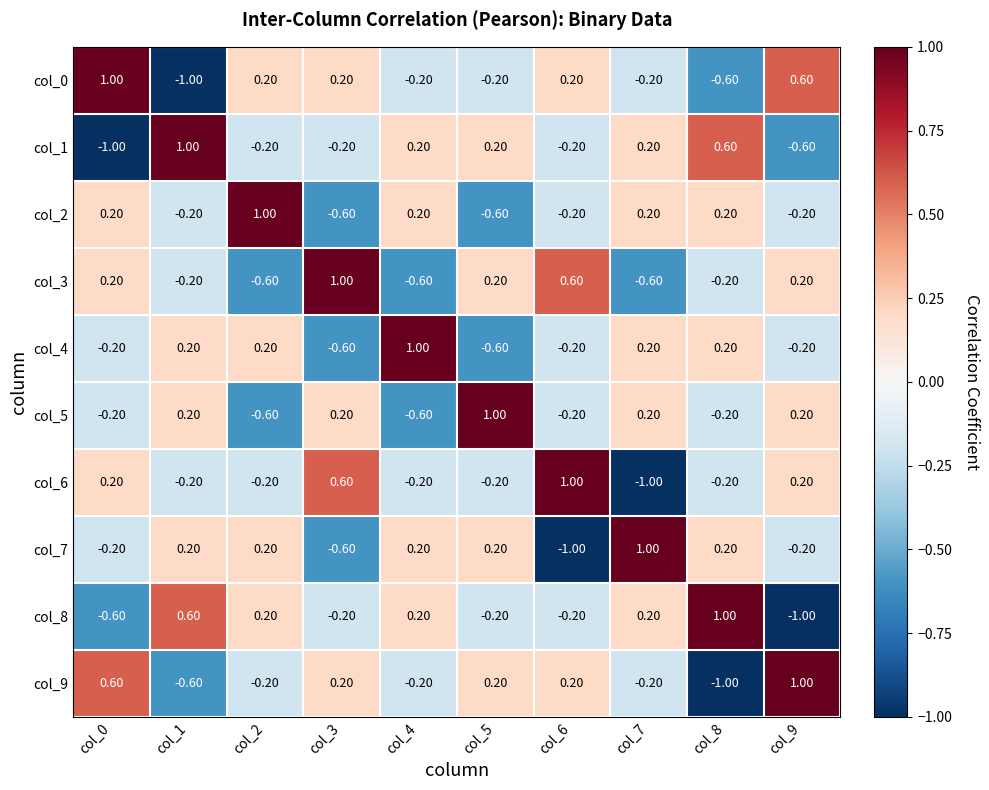

What is the sum of the col_0 values at col_4 and col_7?

-0.4